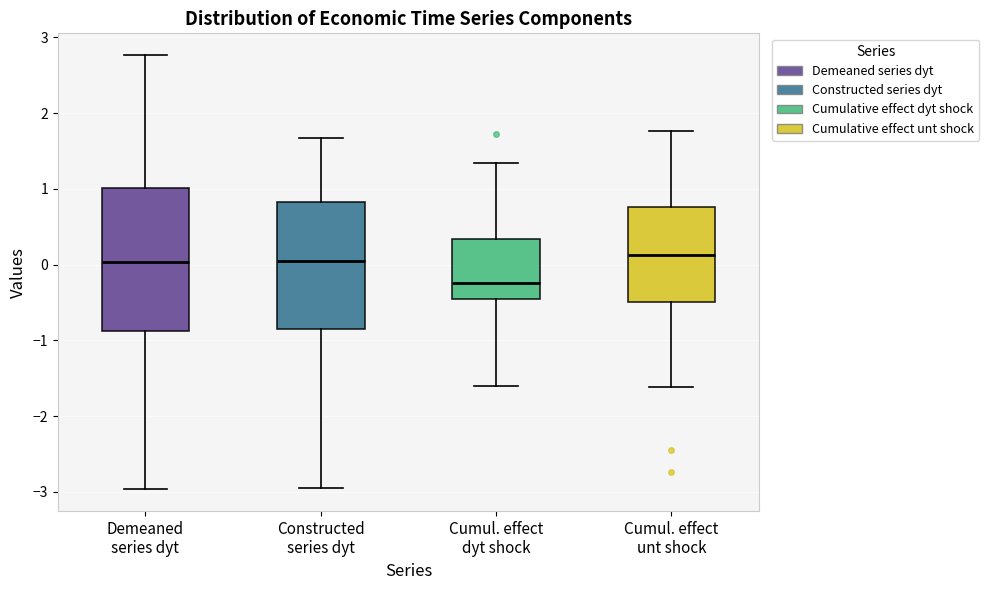

Where does the lower whisker of the box for Constructed series dyt end on the y-axis? The values are not printed on the chart, so give them approximately, as read against the axis.

-3.0